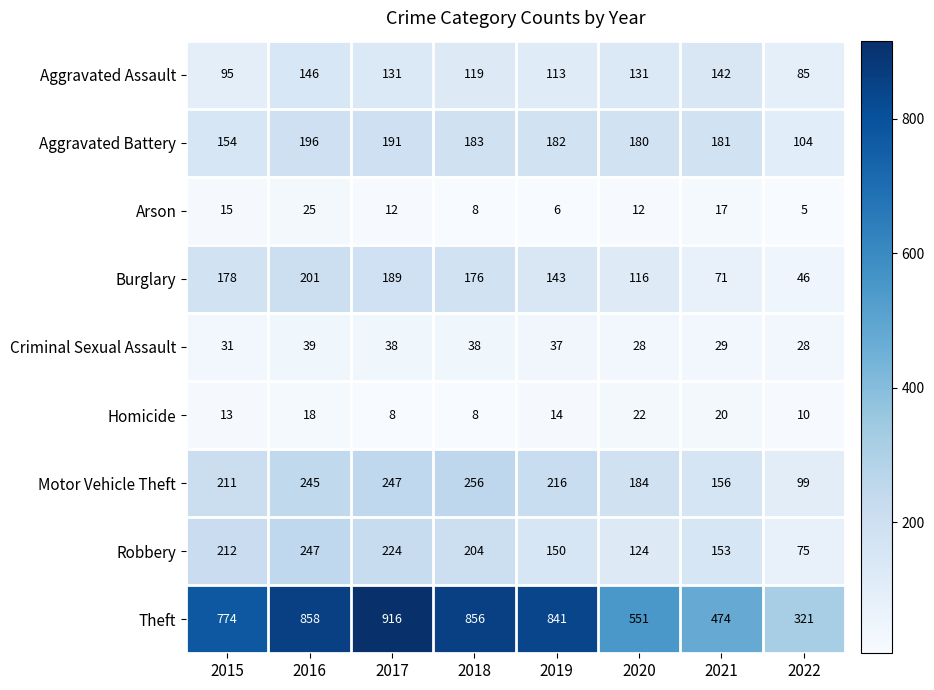

The value of Criminal Sexual Assault at 2019 is 65. True or false?

False